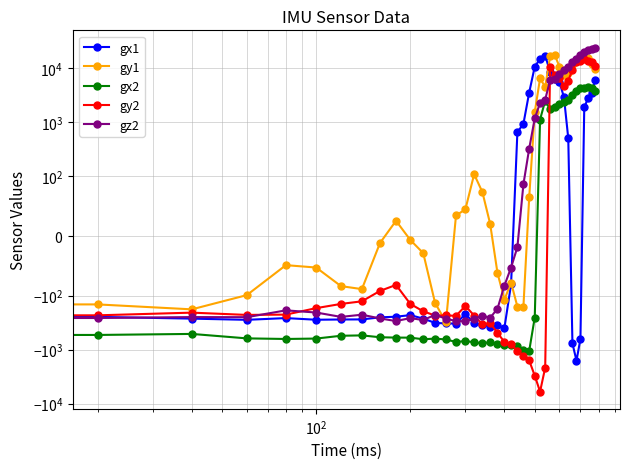

At how many categories does at least one series exceed 14829?

9